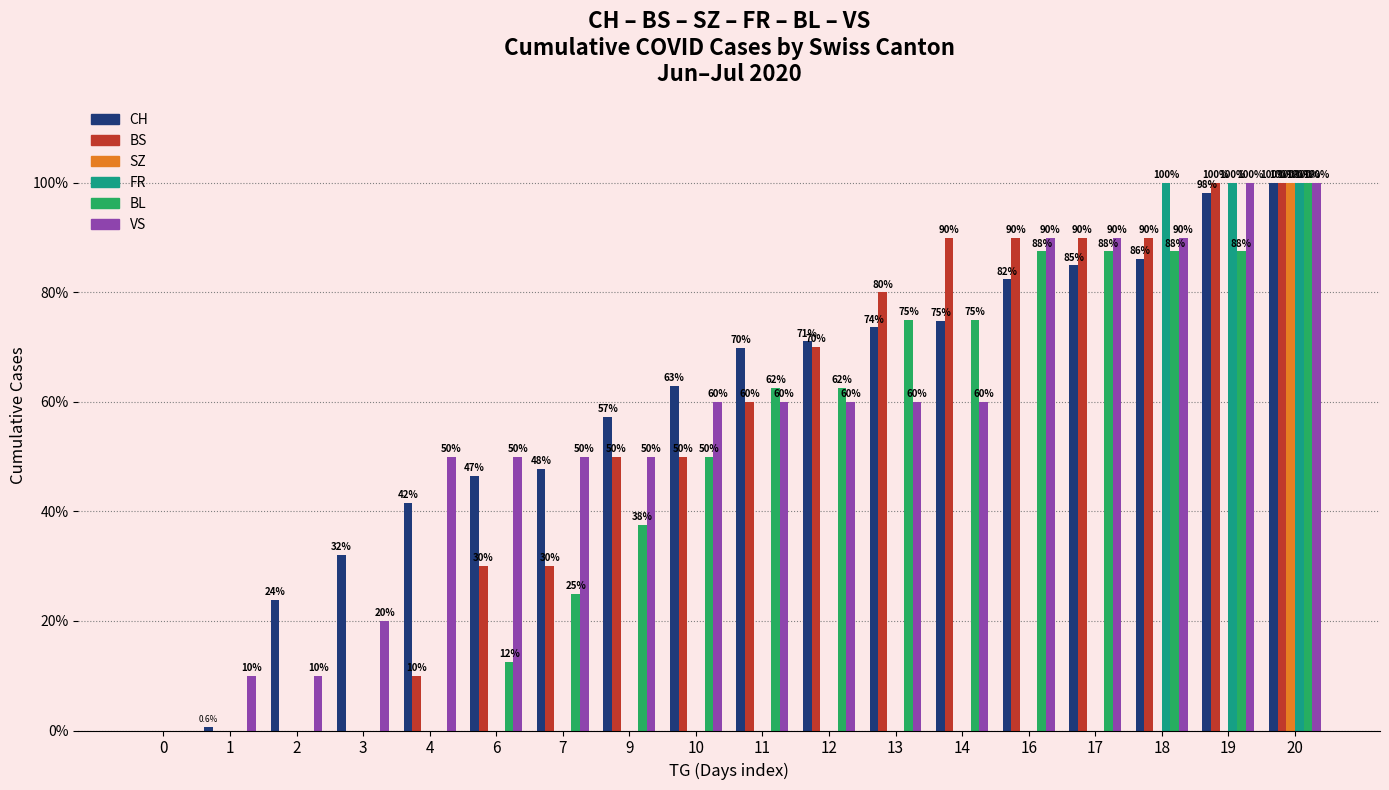

Read the CH value at 19.

1.0